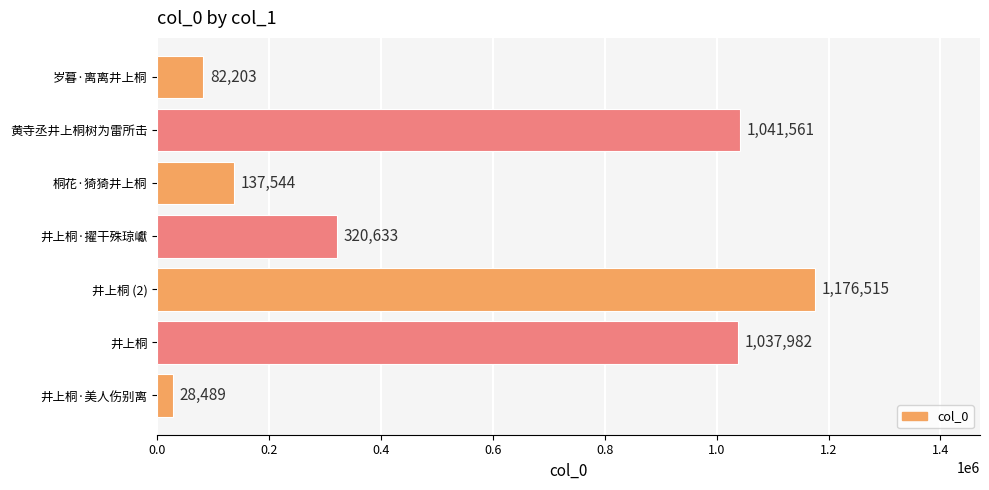

How many series are shown in this chart?

1